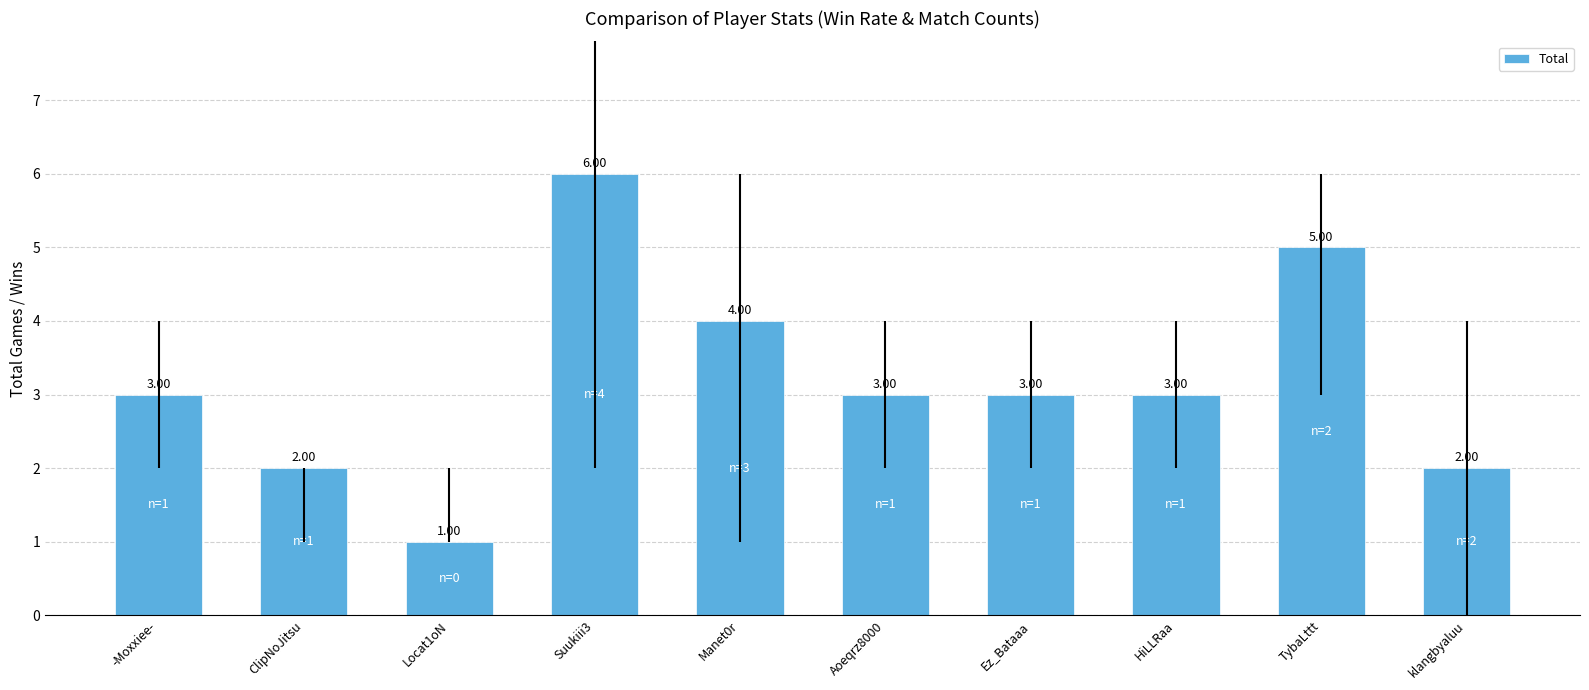

What is the maximum value shown in the chart?

6